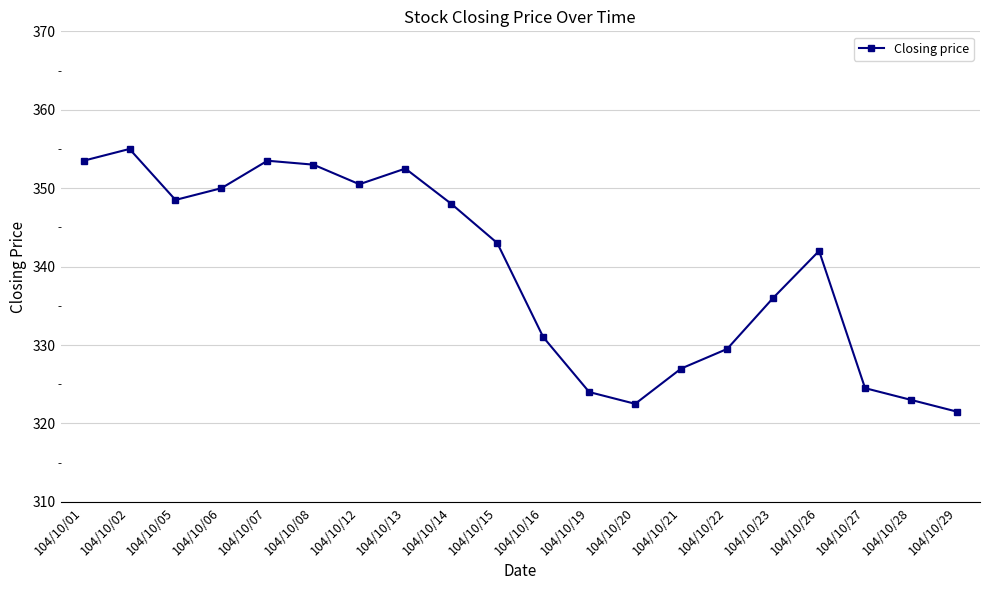

Which category has the highest value across all series?

104/10/02